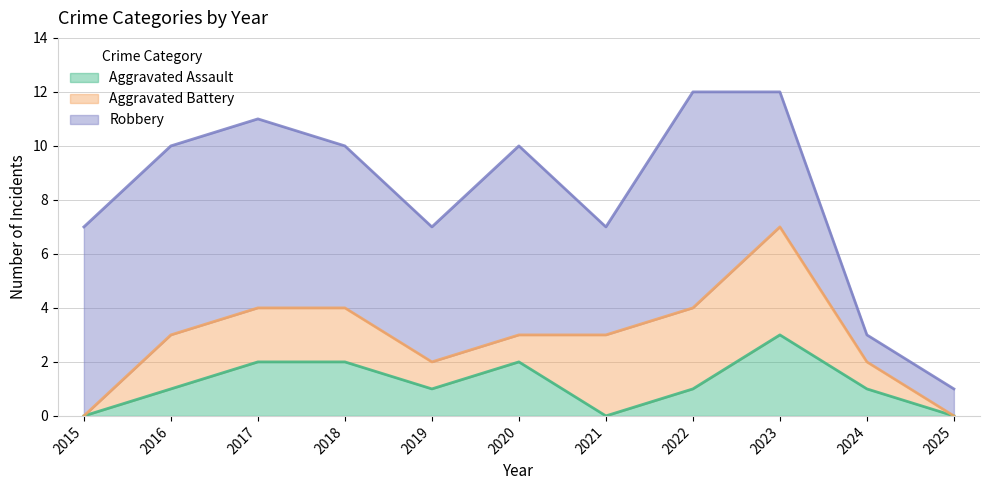

What is the total value across all series at 2024?

3